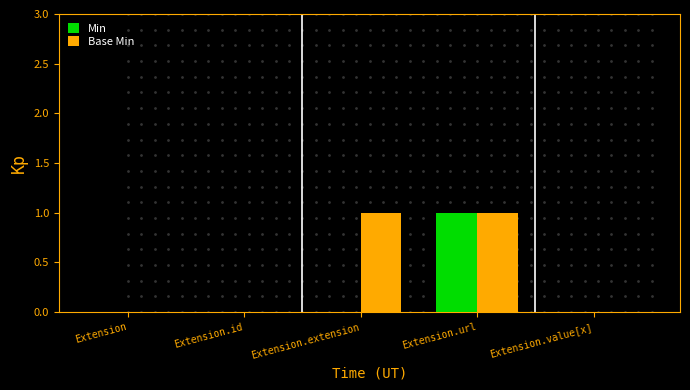

Reading left to right, list all the values displayed in this chart.

Min: 0	0	0	1	0
Base Min: 0	0	1	1	0